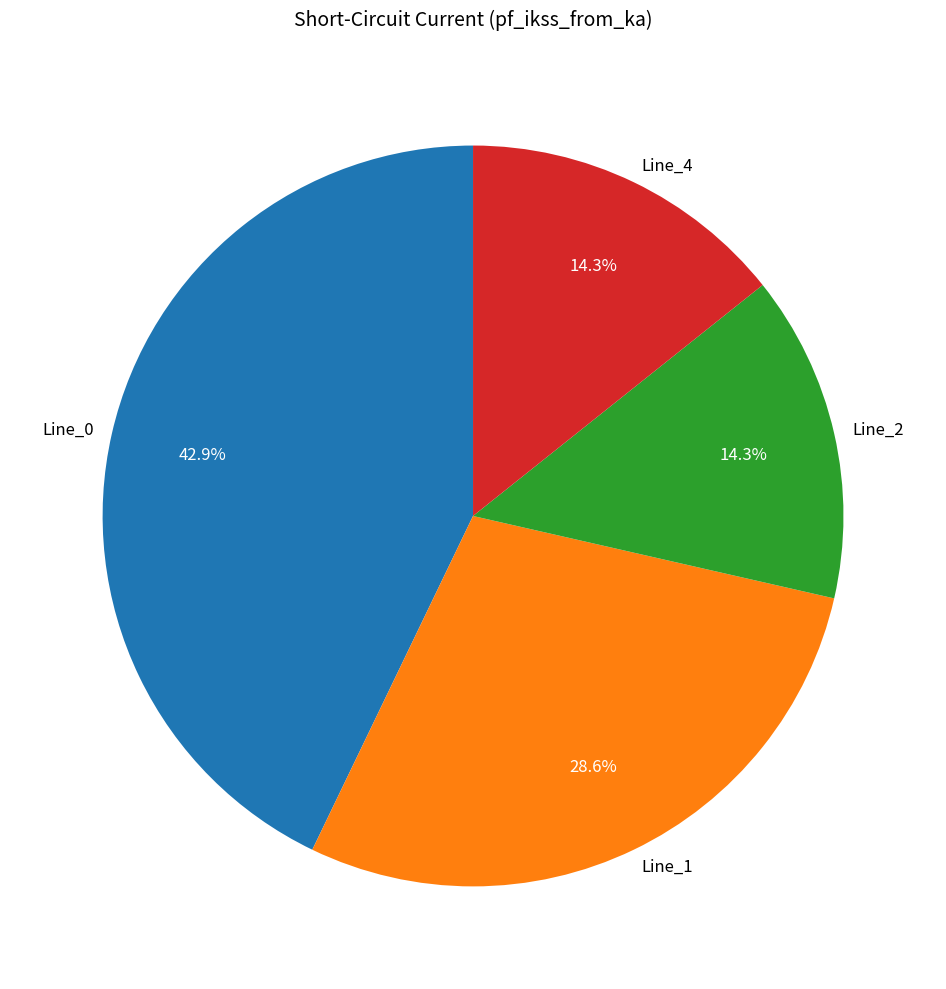

Is there any slice that represents more than half of the pie?

No